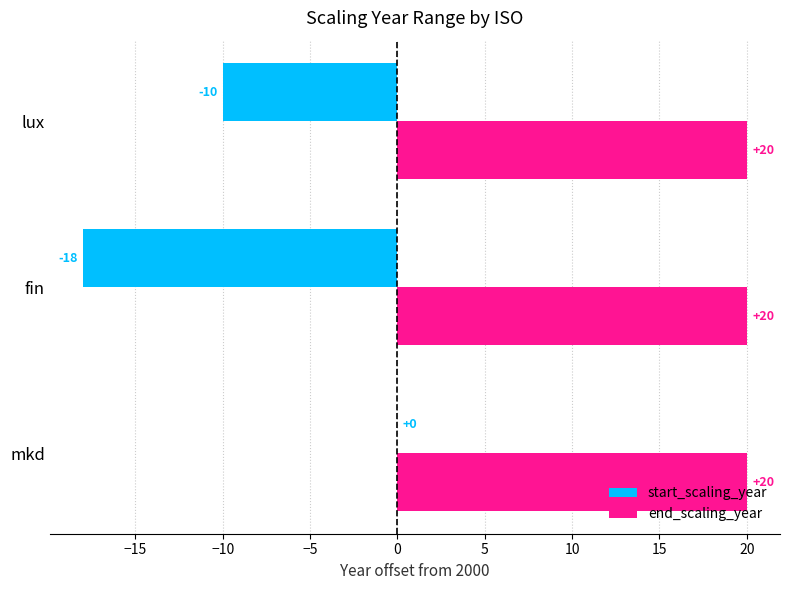

The value of end_scaling_year at fin is 20. True or false?

True